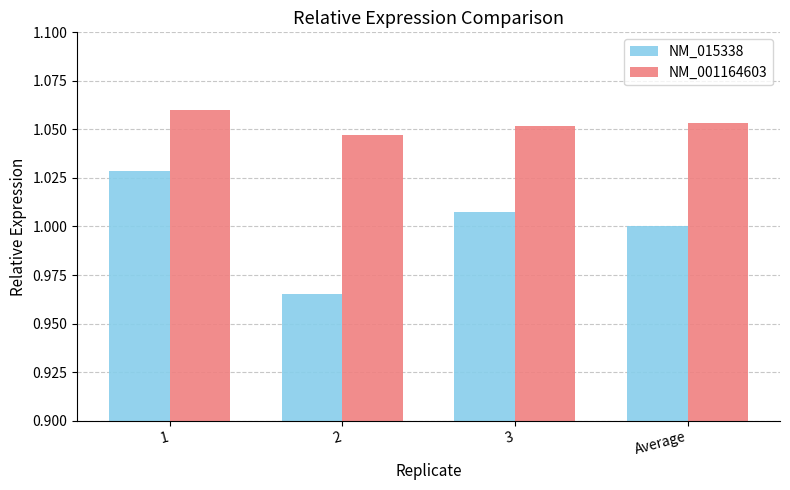

What is the difference between the maximum and minimum values in the NM_015338 series?

0.1